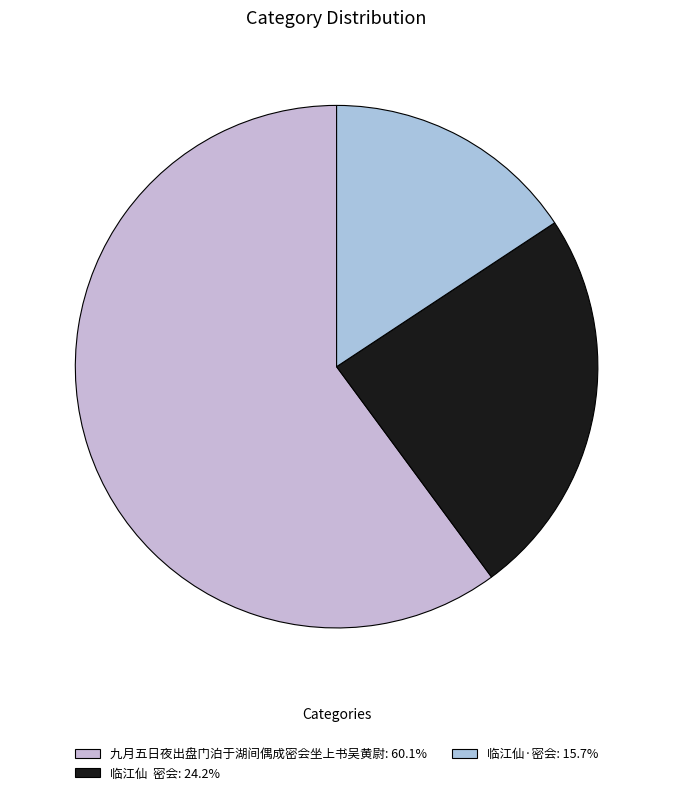

How many segments does this pie chart have?

3